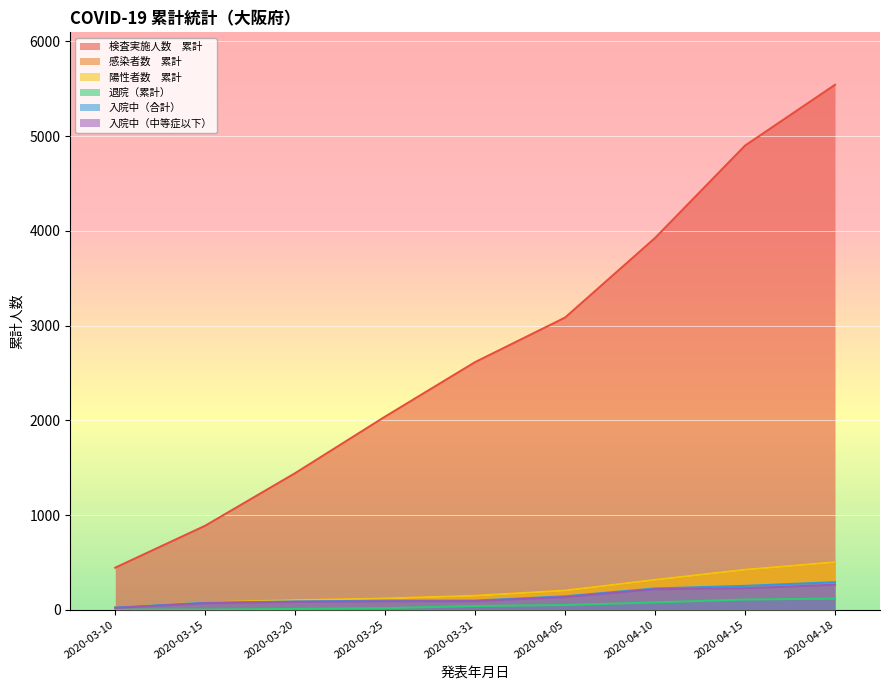

What is the sum of all 陽性者数　累計 values?

1915